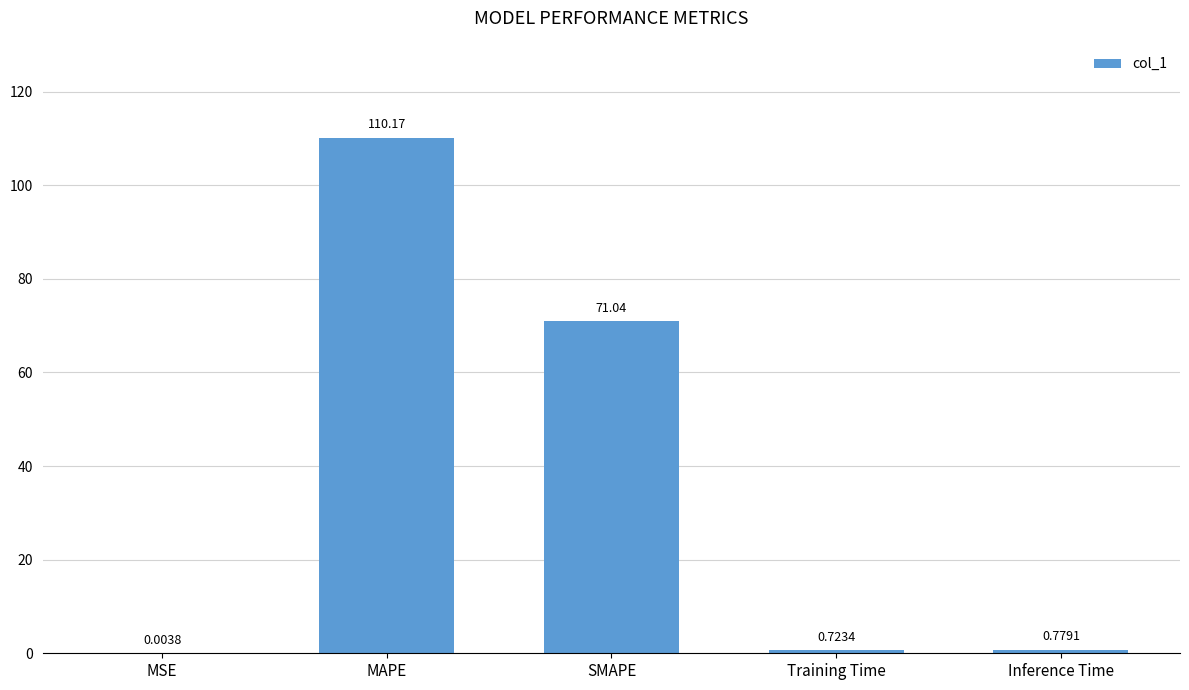

What is the difference between the values at SMAPE and Training Time?

70.3